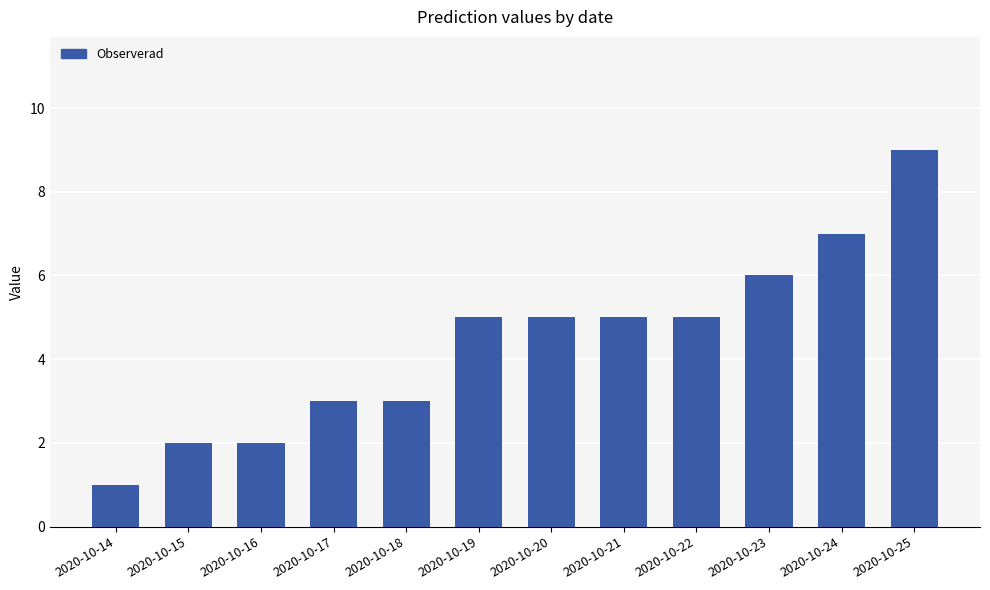

Reading left to right, what are all the values shown in this chart?

1	2	2	3	3	5	5	5	5	6	7	9